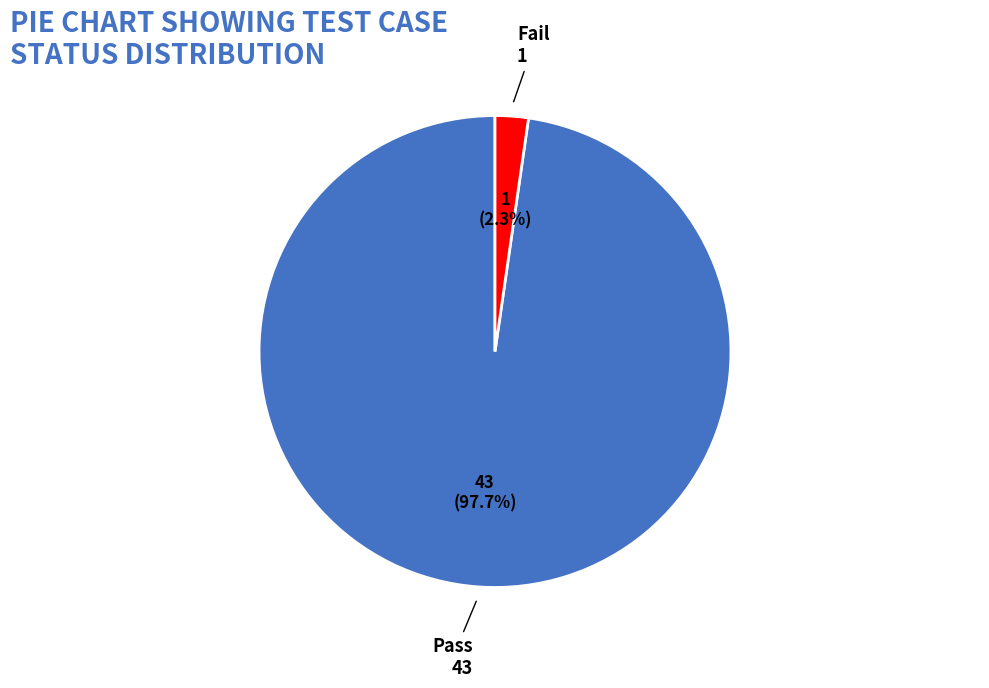

Is there a majority slice in this chart?

Yes